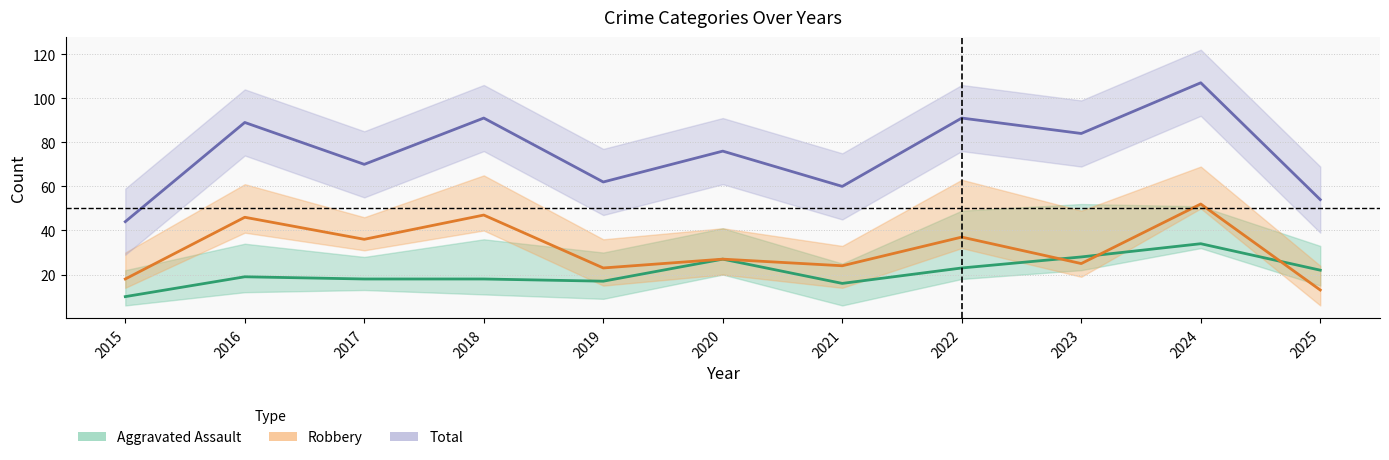

Which category has the highest value across all series?

2024